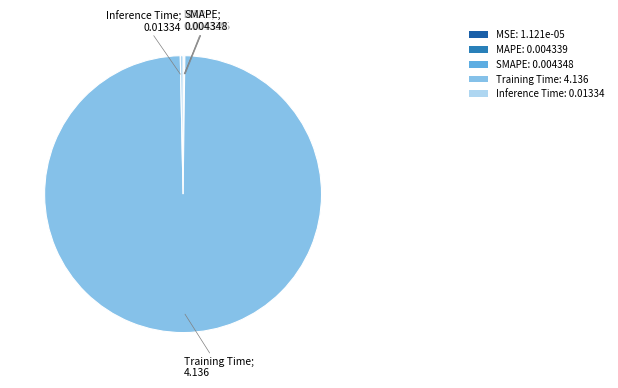

Which slice represents more than half of the pie?

Training Time